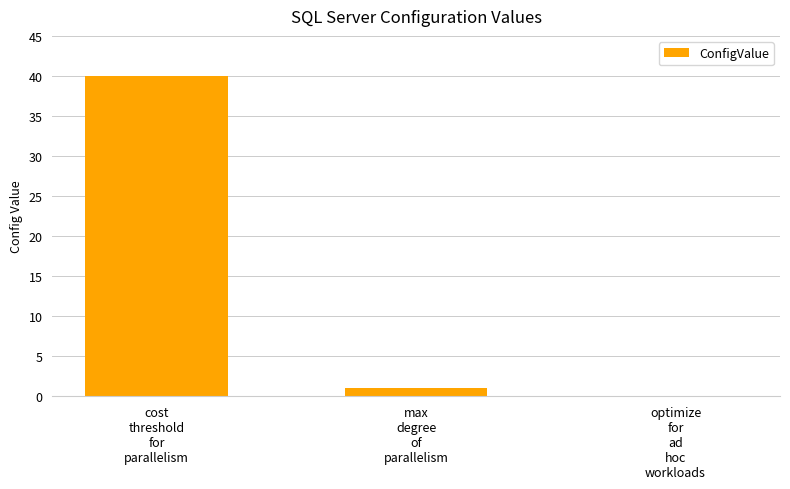

How many distinct data groups are displayed?

1